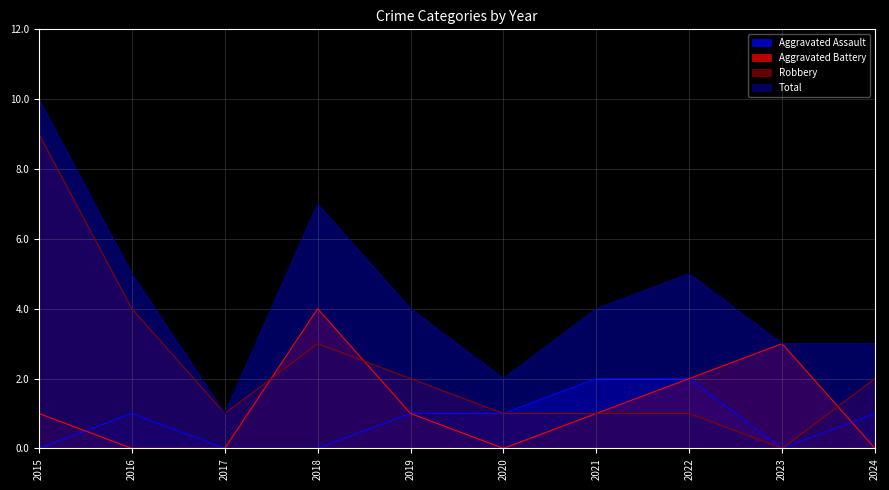

Count the Aggravated Battery values in the range 0 to 2.

8